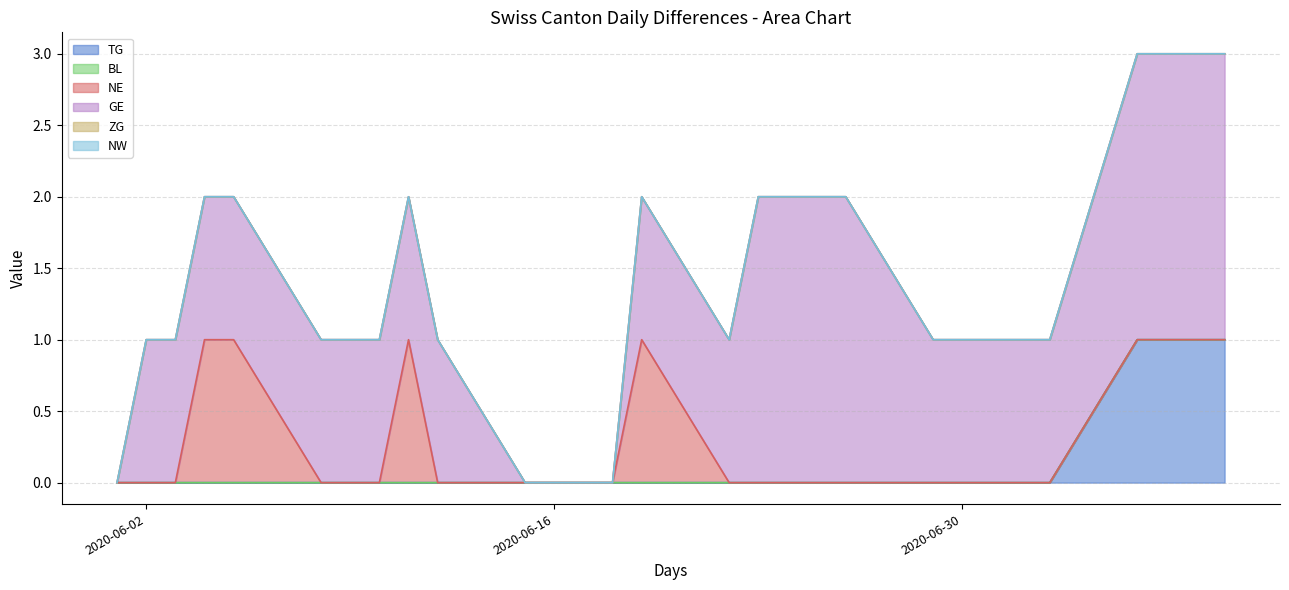

True or false: ZG and NW intersect in this chart.

False